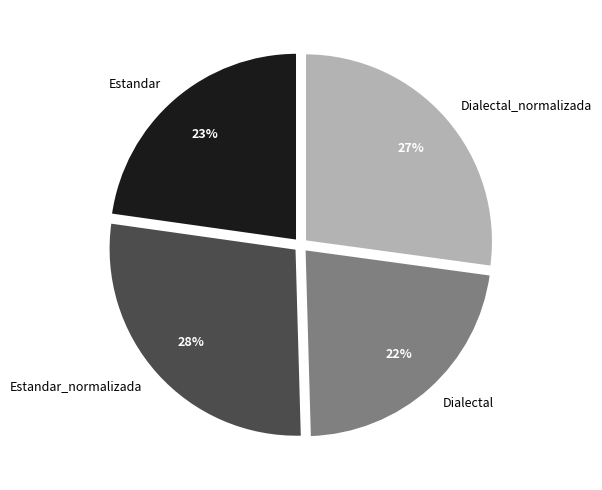

Which slice is the largest?

Estandar_normalizada